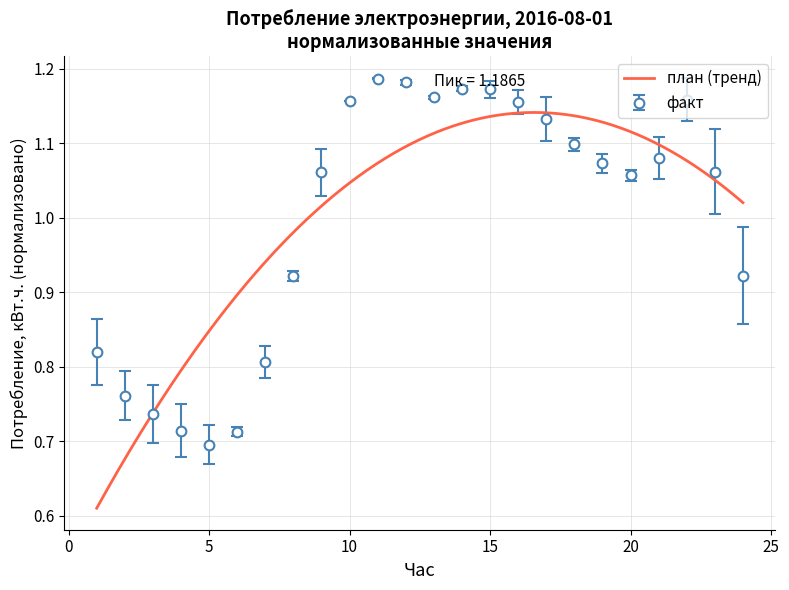

True or false: факт has more than 1 points higher than both neighbors.

True